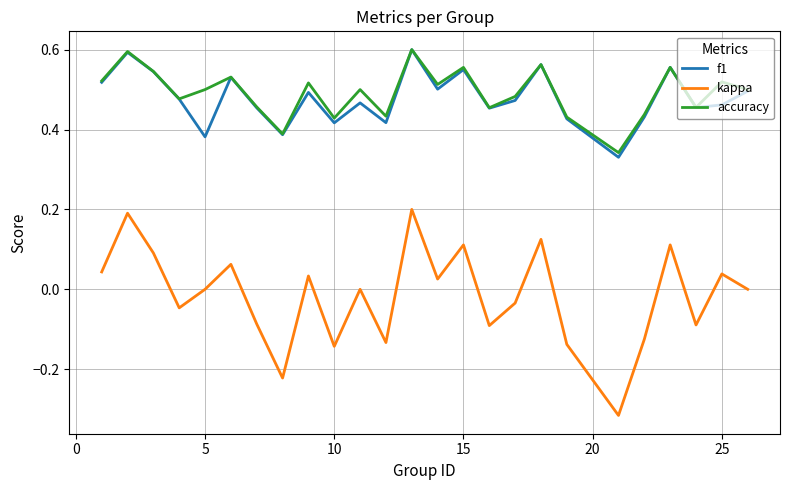

True or false: kappa and f1 intersect in this chart.

False